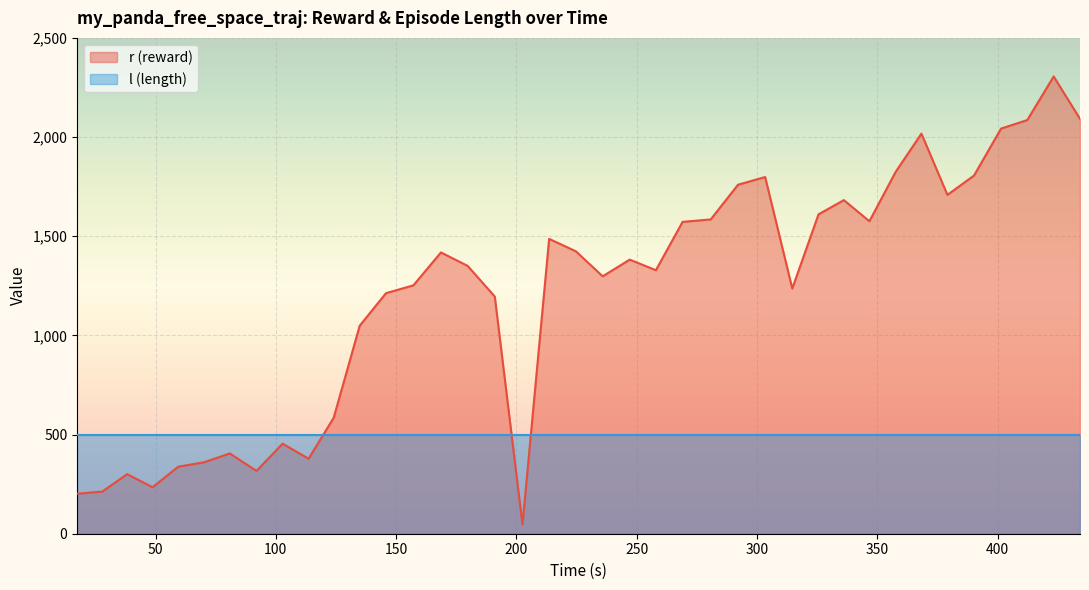

Which series has the widest spread of values?

r (reward)